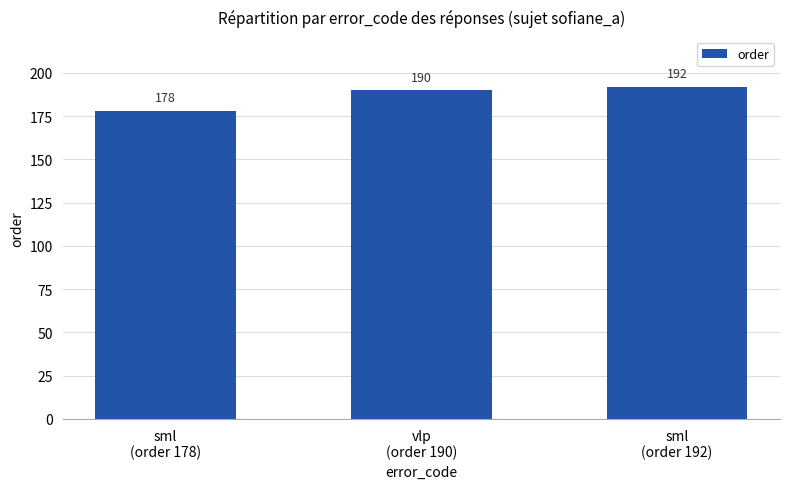

What position from the right is vlp
(order 190)?

2